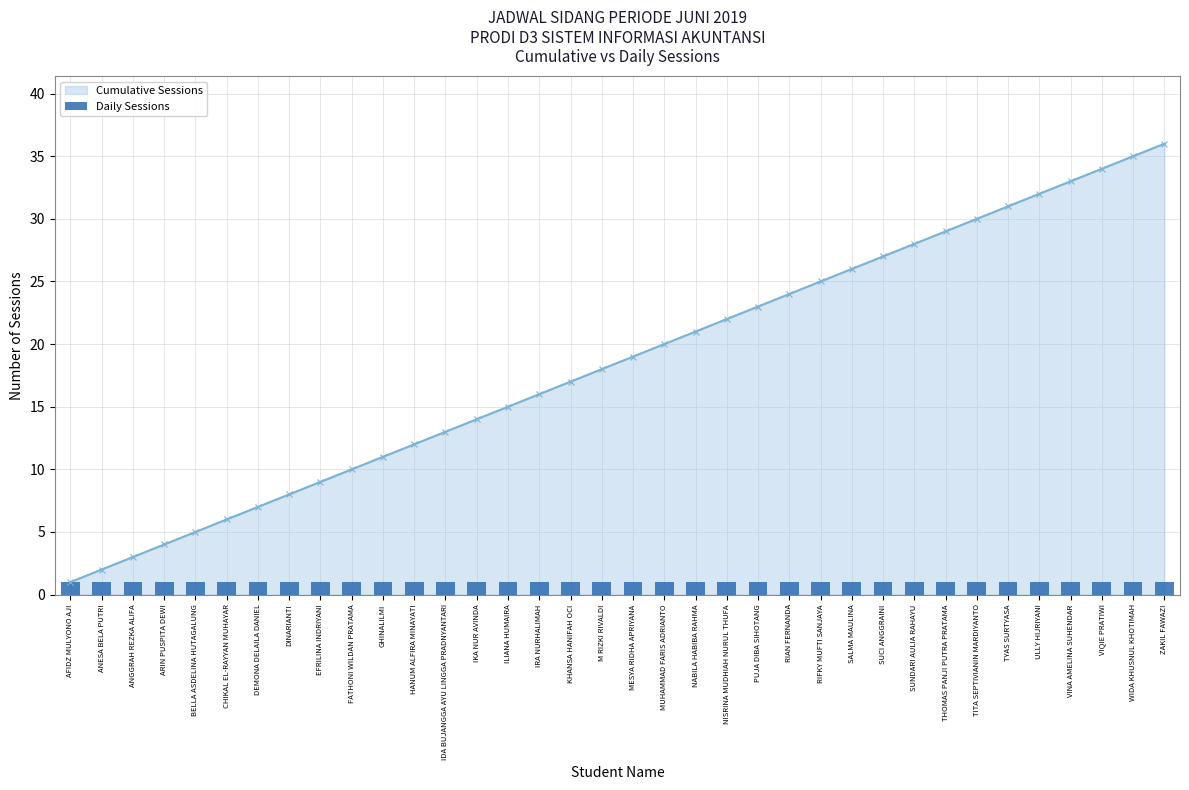

What is the maximum value shown in the chart?

36